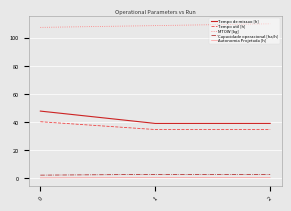

What is the minimum value for Tempo de missao [h]?

39.0